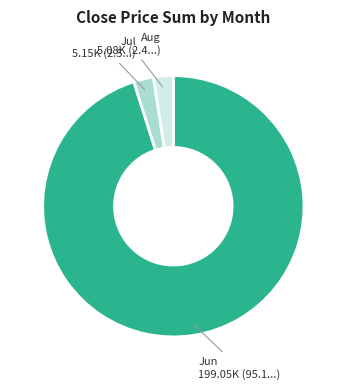

Is there any slice that represents more than half of the pie?

Yes